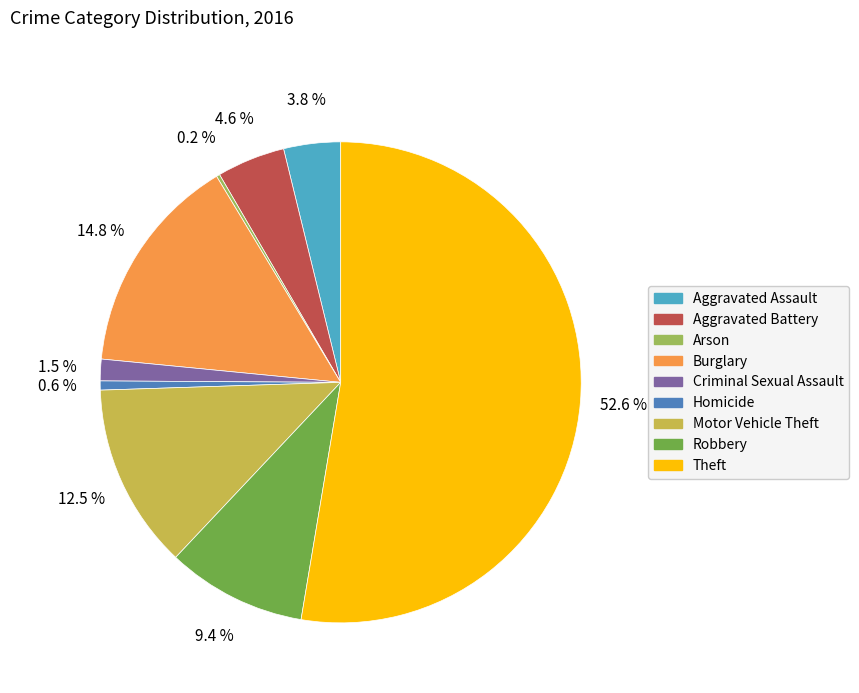

Which has a higher value, Burglary or Motor Vehicle Theft?

Burglary